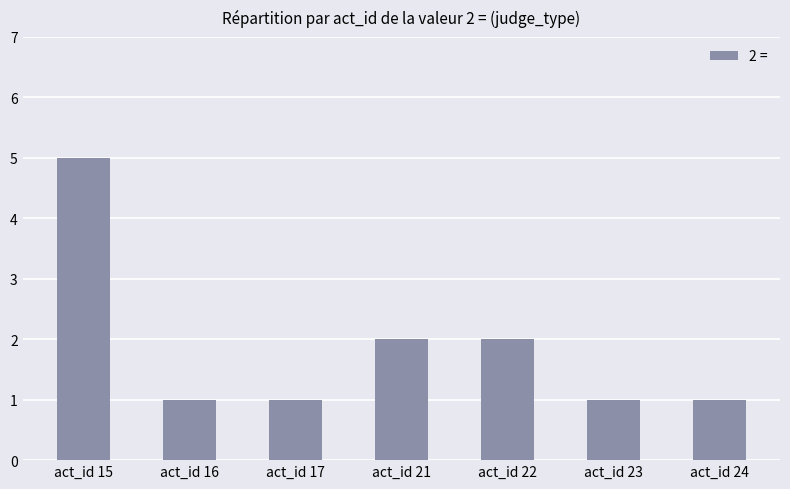

What is the value of the 5th bar from the left?

2